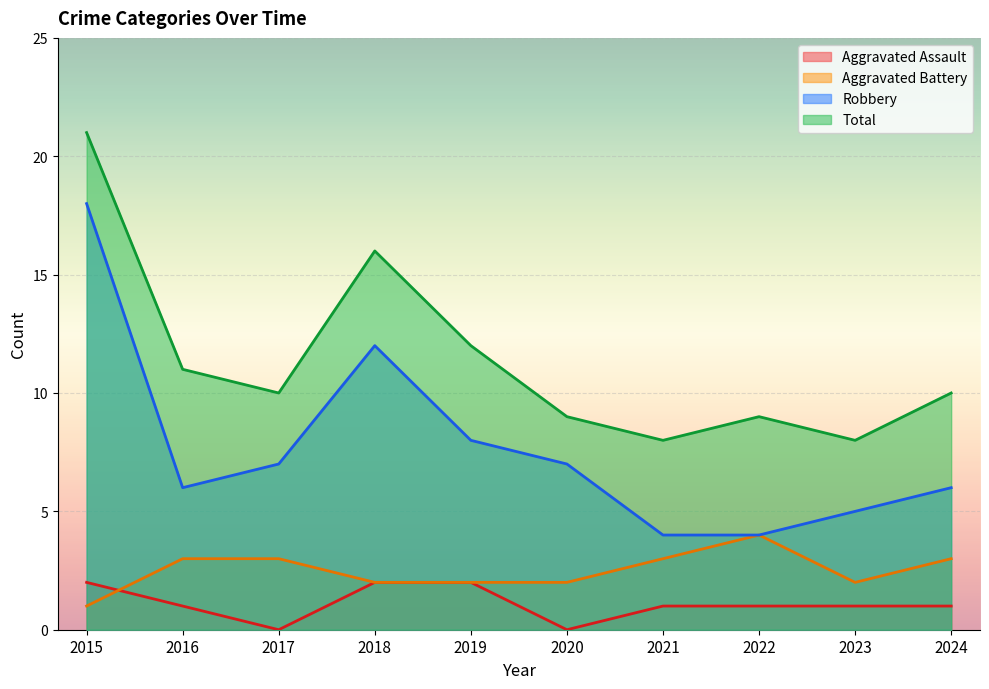

How many categories are shown in the chart?

10